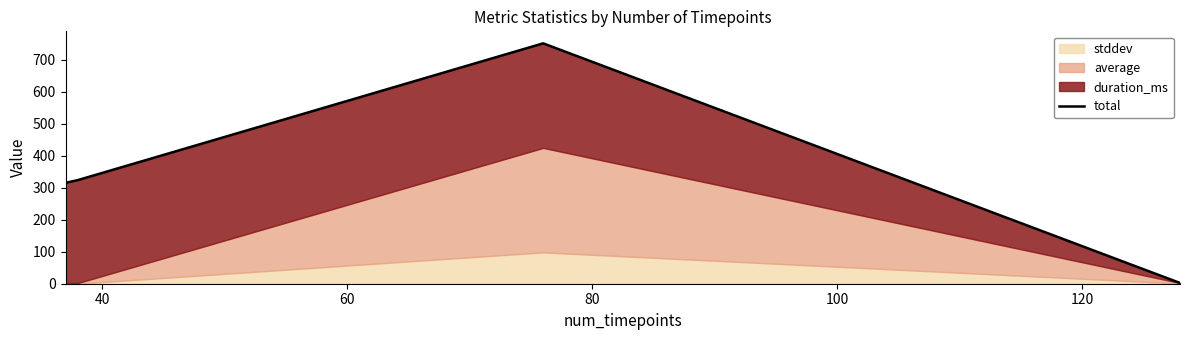

Which has a higher value, 40 or 60?

60